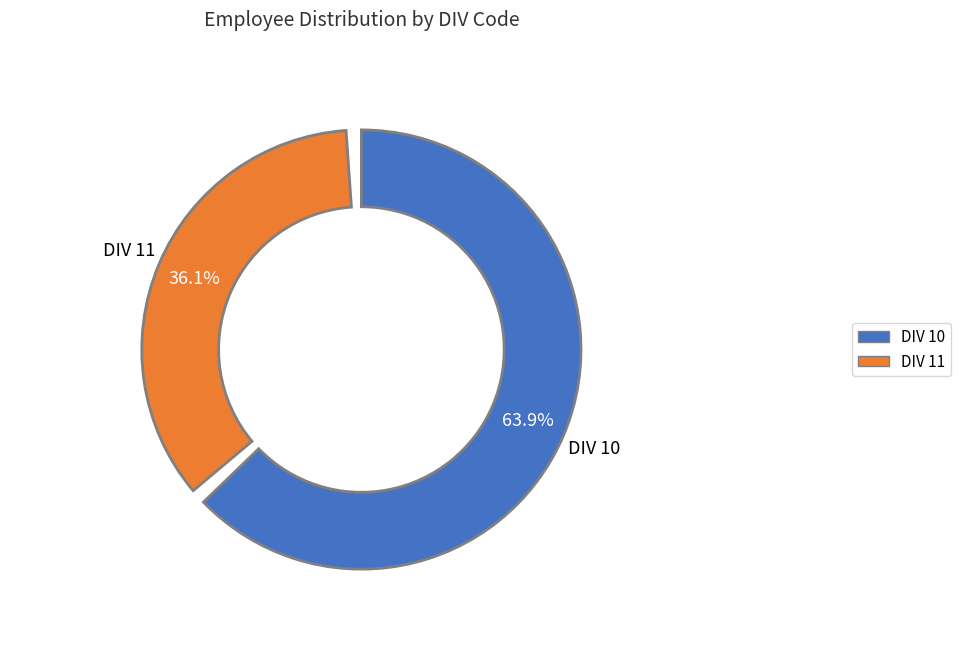

The 10 slice represents 64% of the pie. True or false?

True